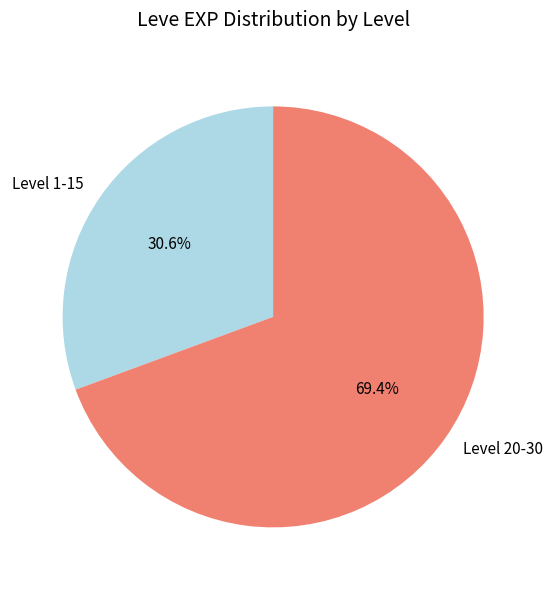

Which category has the smallest portion of the pie?

Level 1-15